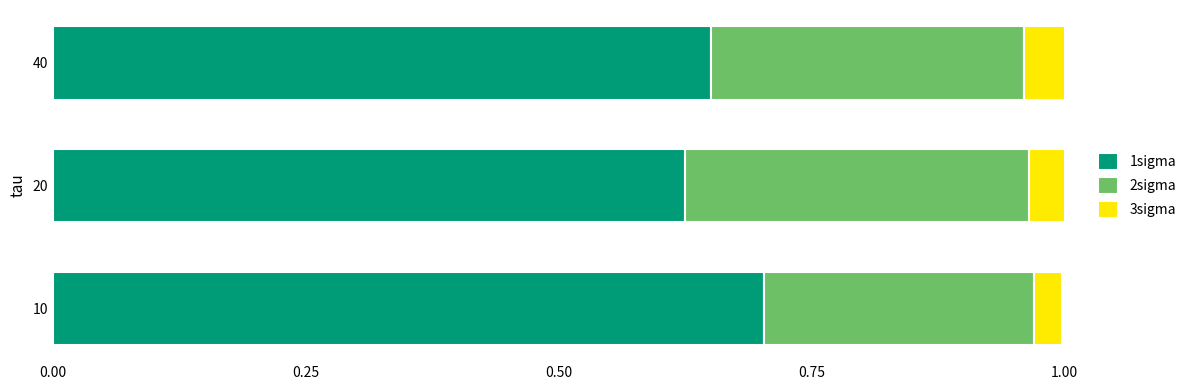

What is the total value across all series at 10?

1.0